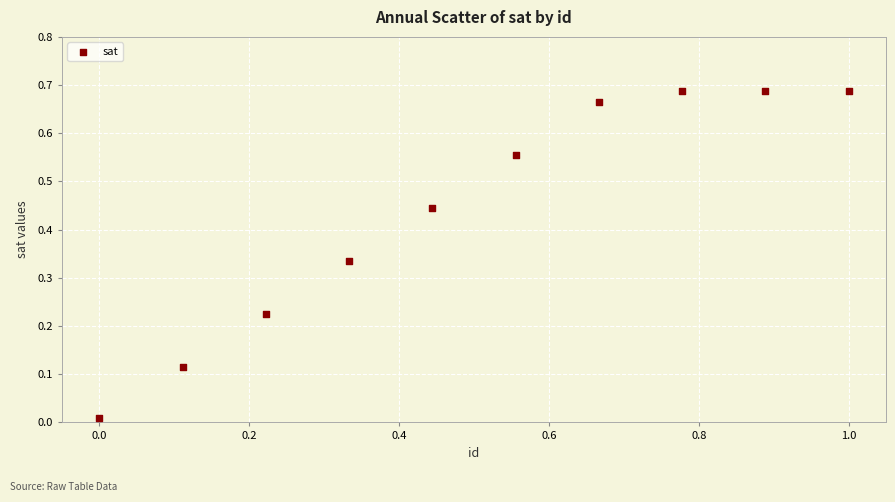

What is the range of X values (max minus min)?

1.0